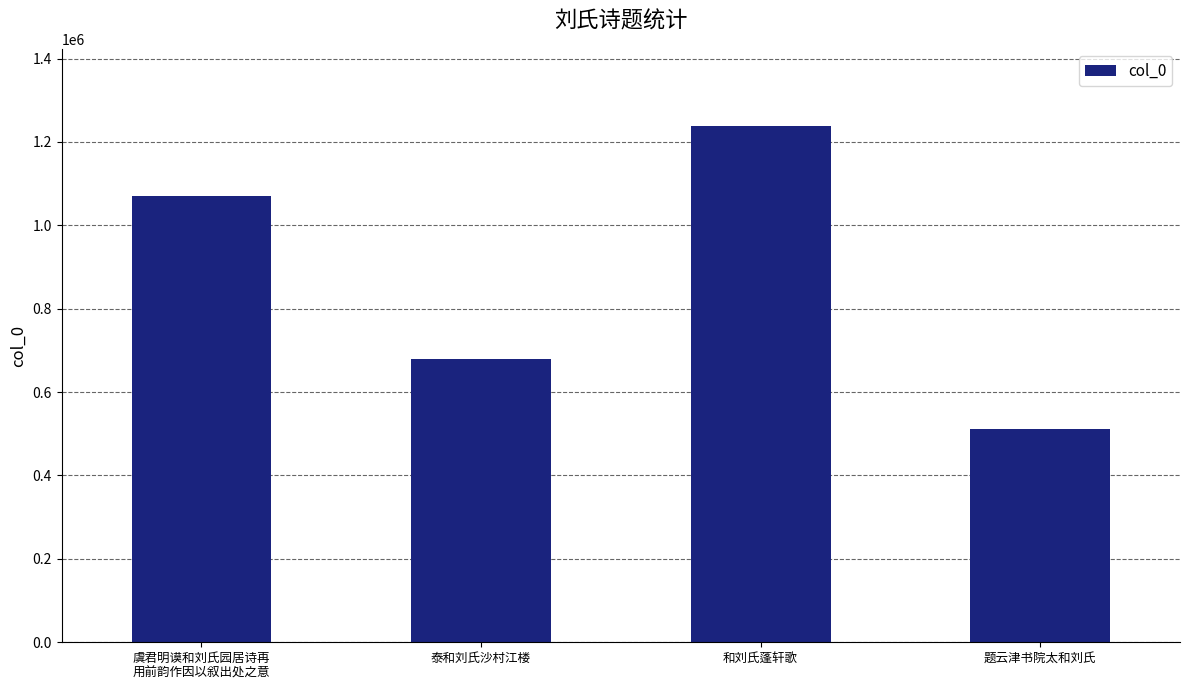

What is the value of the 3rd bar from the left?

1237665